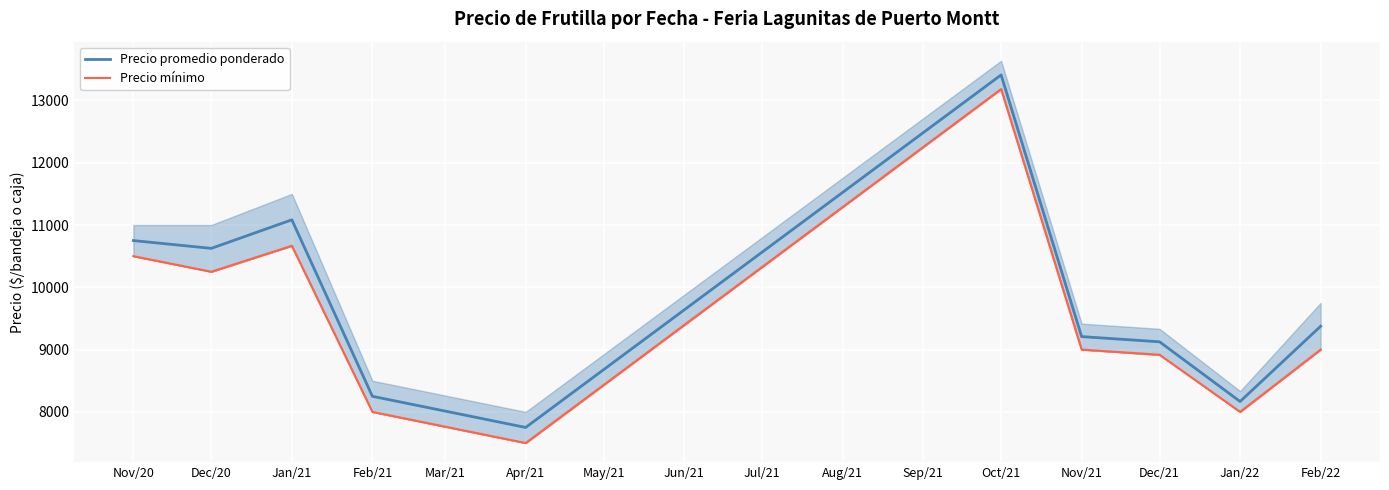

Is this an area chart (filled region under the line)?

No